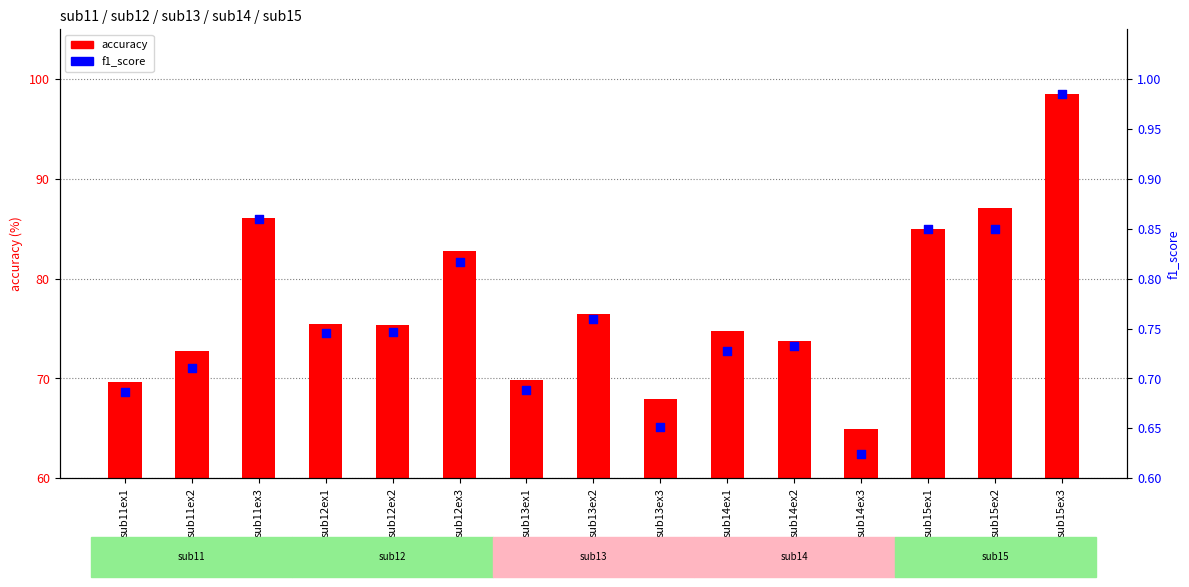

At how many categories does at least one series exceed 81?

5